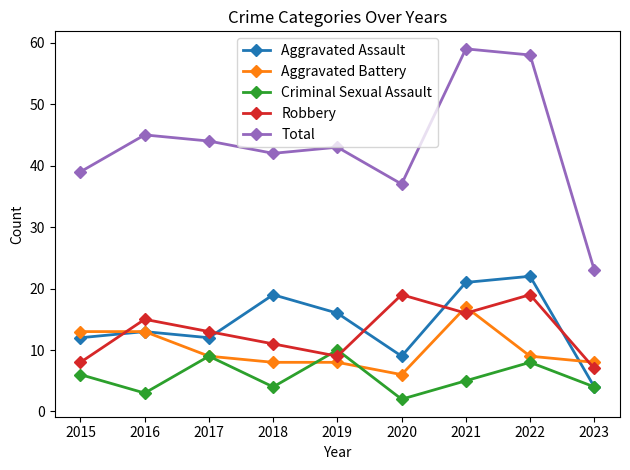

Is it true that Aggravated Assault equals 7 at 2019?

False